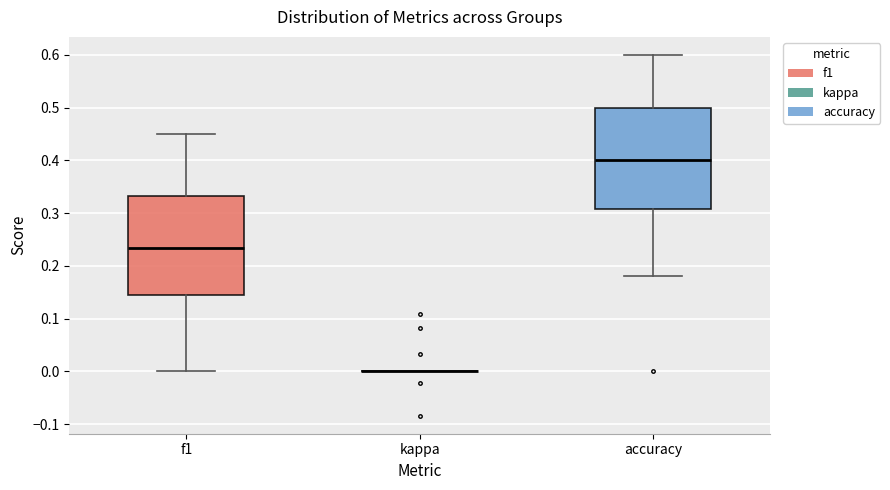

Reading left to right, transcribe this box plot: for each box, give where its median line is, the range the box spans, and where its two whiskers end, as read against the y-axis. The values are not printed on the chart, so give them approximately, as read against the axis.

f1: median 0.23, box 0.14 to 0.33, whiskers 0.00 to 0.45
kappa: box collapsed to a line at 0.00, whiskers 0.00 to 0.00
accuracy: median 0.40, box 0.31 to 0.50, whiskers 0.18 to 0.60